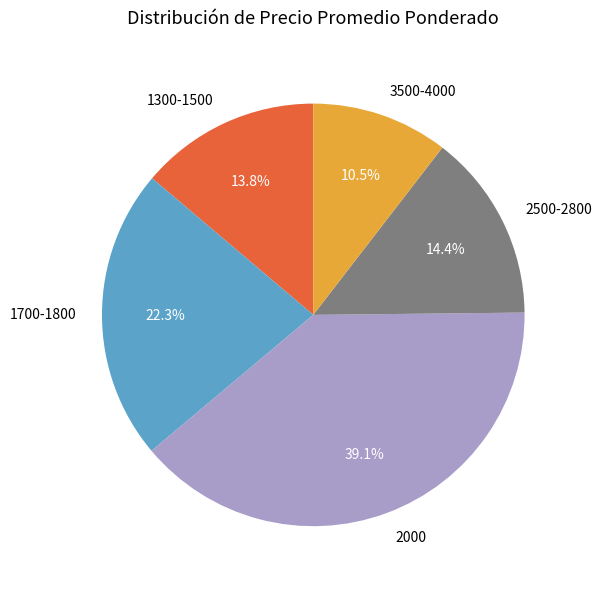

To the nearest percent, what is the average slice percentage?

20%